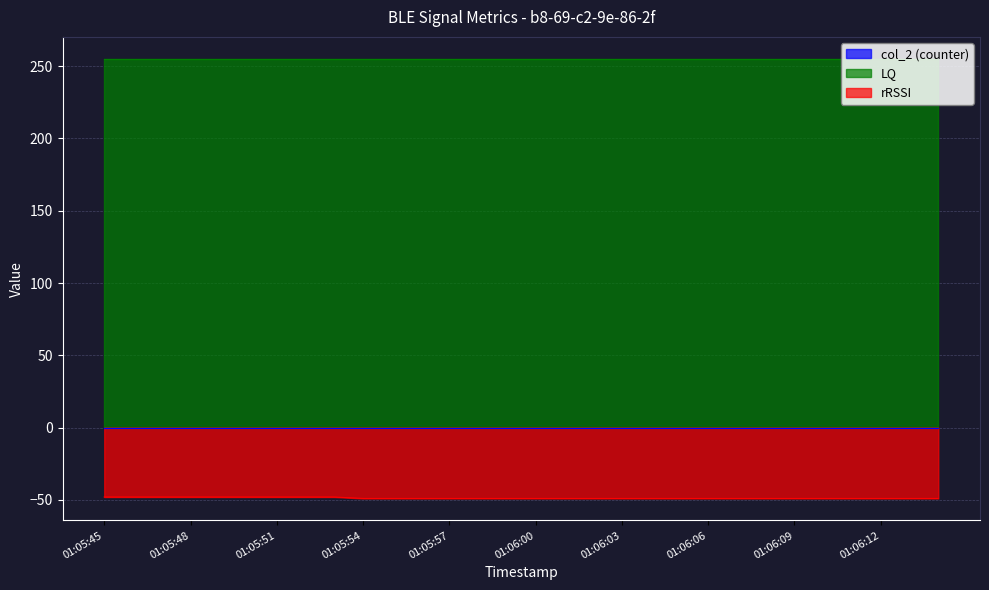

True or false: col_2 (counter) and rRSSI cross at least once.

False